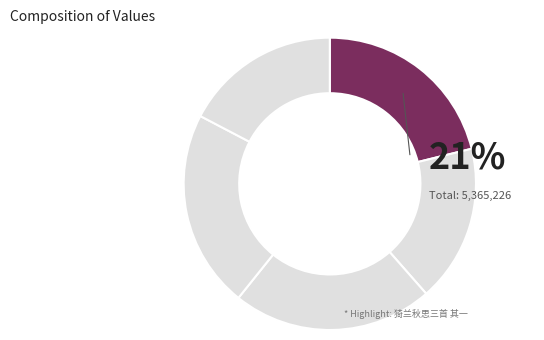

Rank the categories by value from lowest to highest.

秋思三首 其一 (929547), 秋思三首 其一 (933396), 猗兰秋思三首 其一, 秋思三首 其一 (1176267), 秋思三首 其一 (1191795)